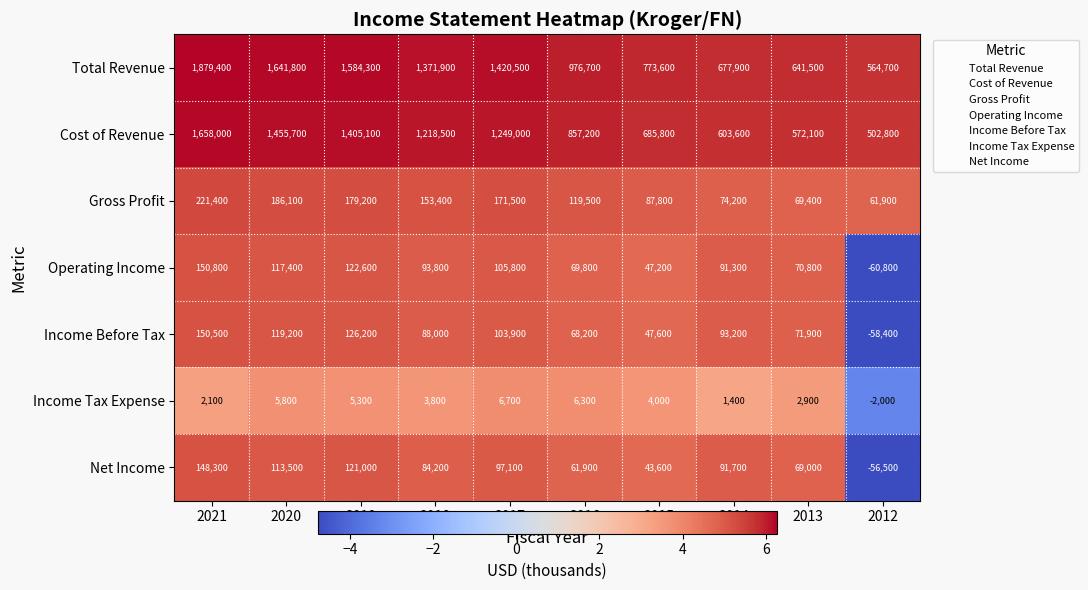

How many values in the Income Tax Expense series are below 4000?

5